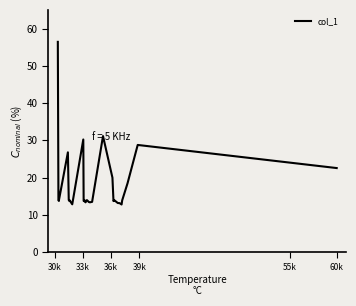

What is the difference between the maximum and minimum values?

43.6